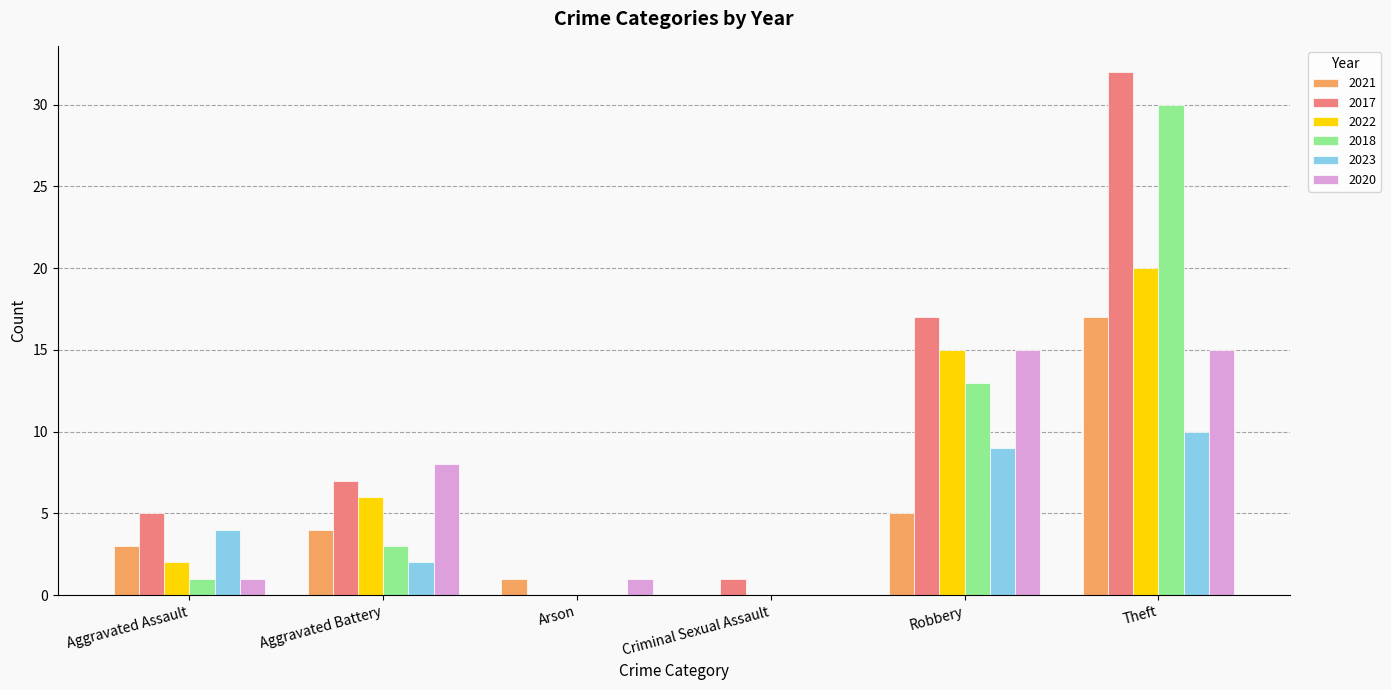

What is the spread (max minus min) of values at Aggravated Assault?

4